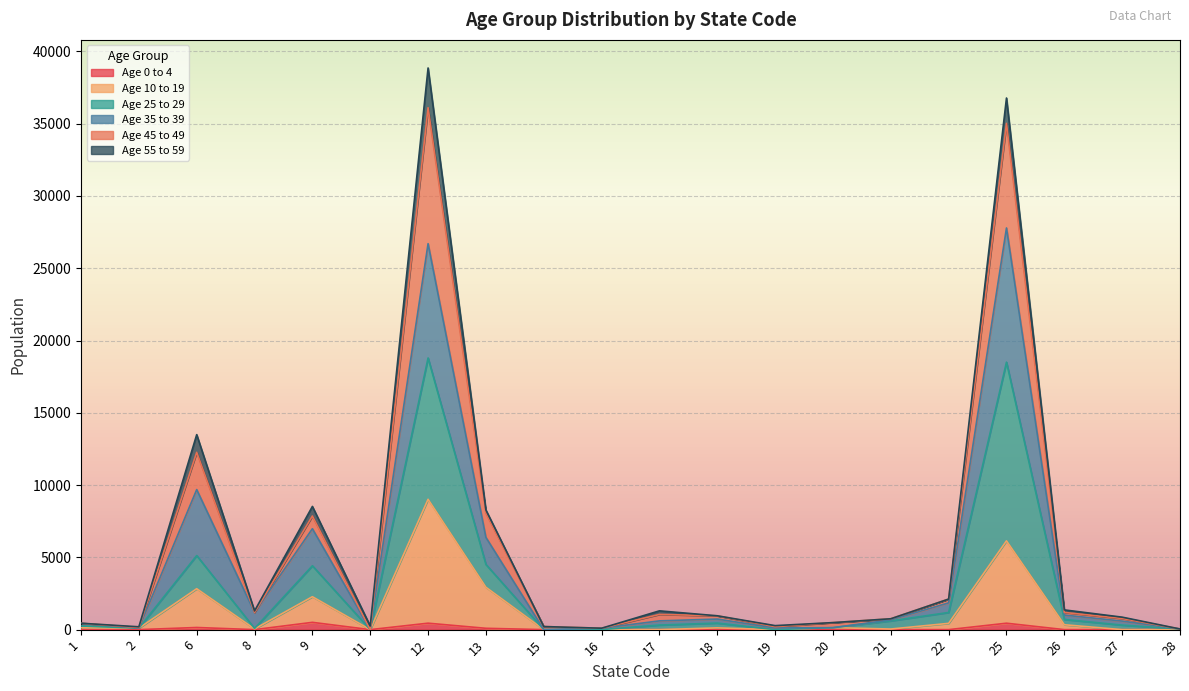

Does the chart display data point markers on the line(s)?

No